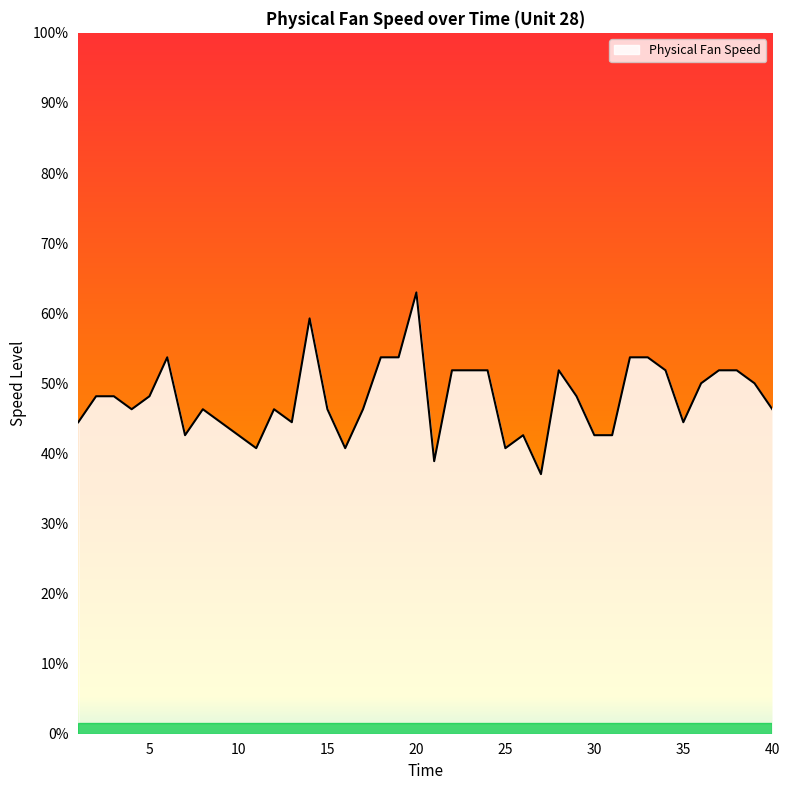

Is this an area chart (filled region under the line)?

Yes